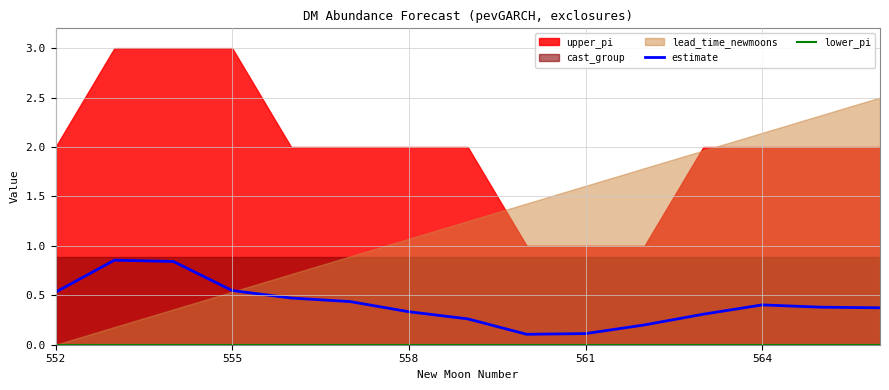

True or false: lower_pi and estimate cross at least once.

False